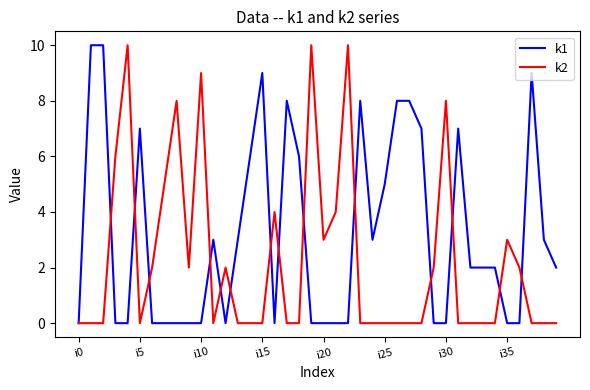

What is the maximum value for k1?

10